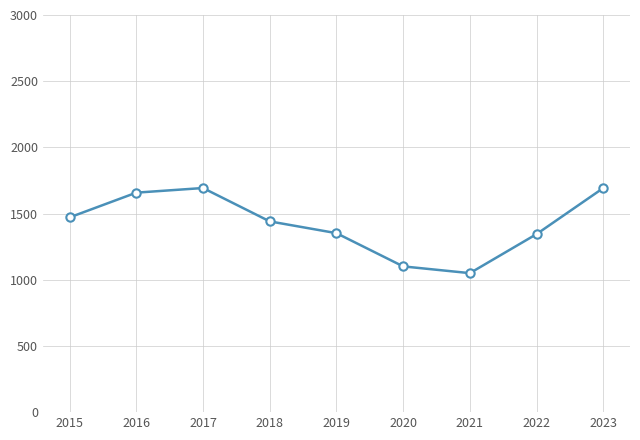

What is the approximate value at 2022, to the nearest 50?

1350